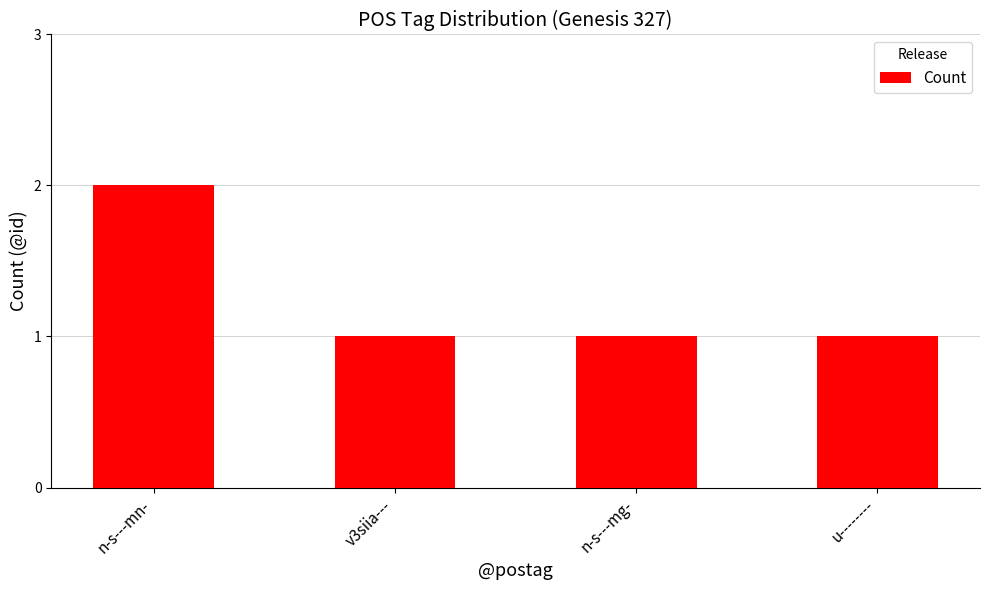

Is it true that the value at n-s---mg- is 1?

True